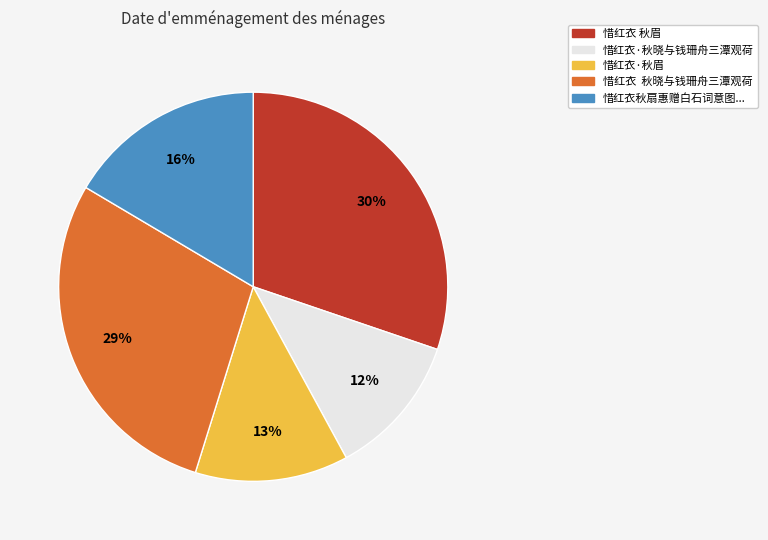

Is the sum of 惜红衣秋扇惠赠白石词意图... and 惜红衣 秋眉 greater than half?

No